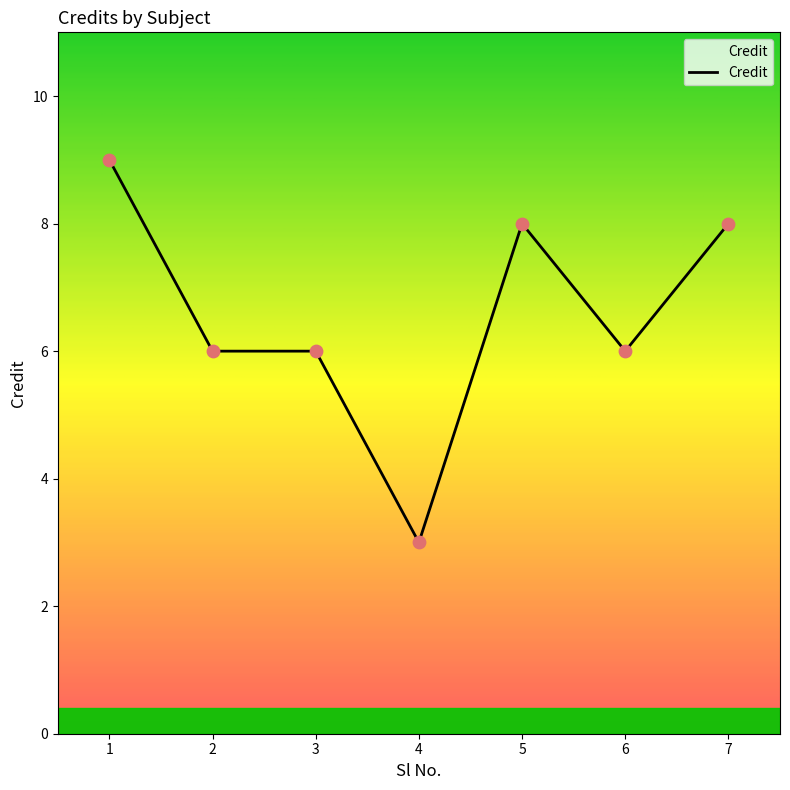

What is the ratio of the value at 5 to the value at 7?

1.0